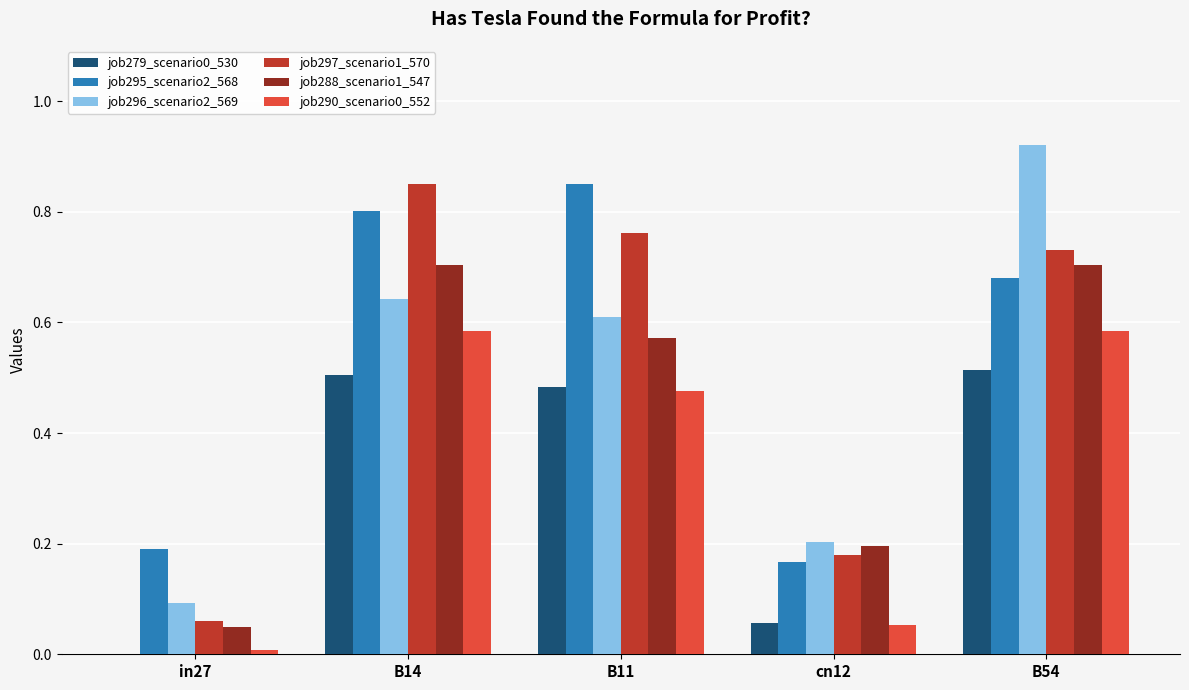

The value of job290_scenario0_552 at B11 is 0.5. True or false?

True